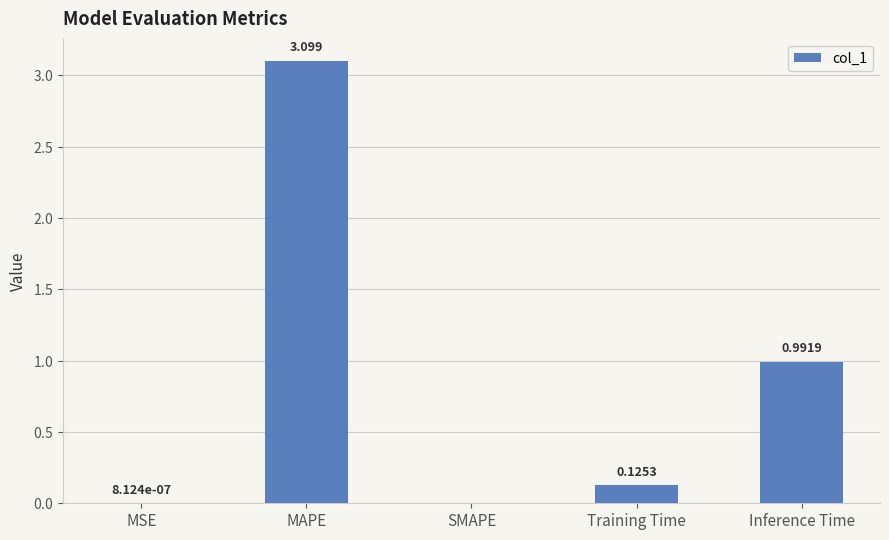

Between Training Time and SMAPE, which is larger?

Training Time